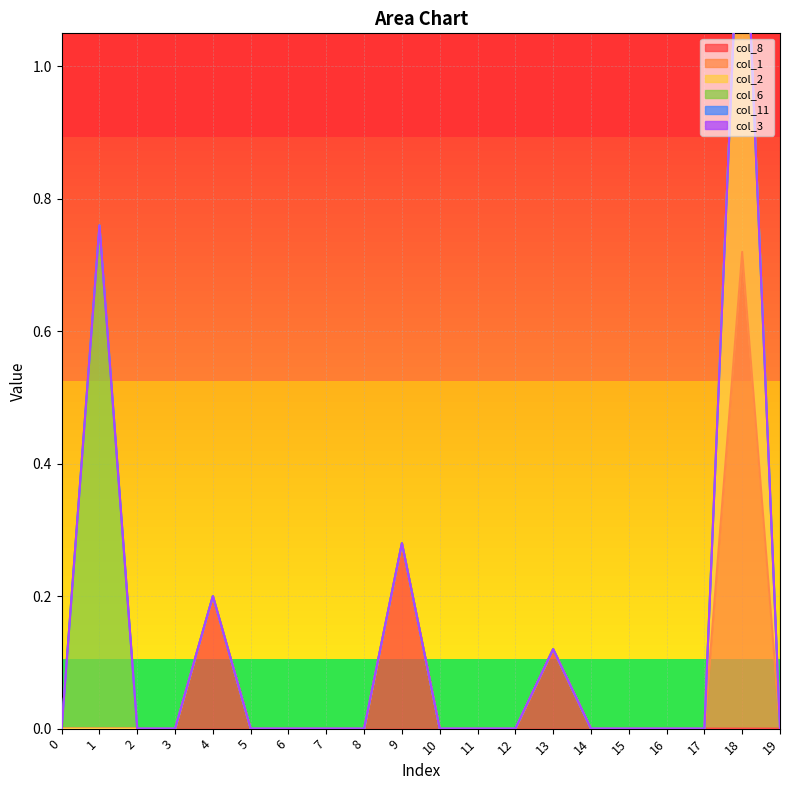

Rank the series at 10 from highest to lowest value.

col_8, col_1, col_2, col_6, col_11, col_3